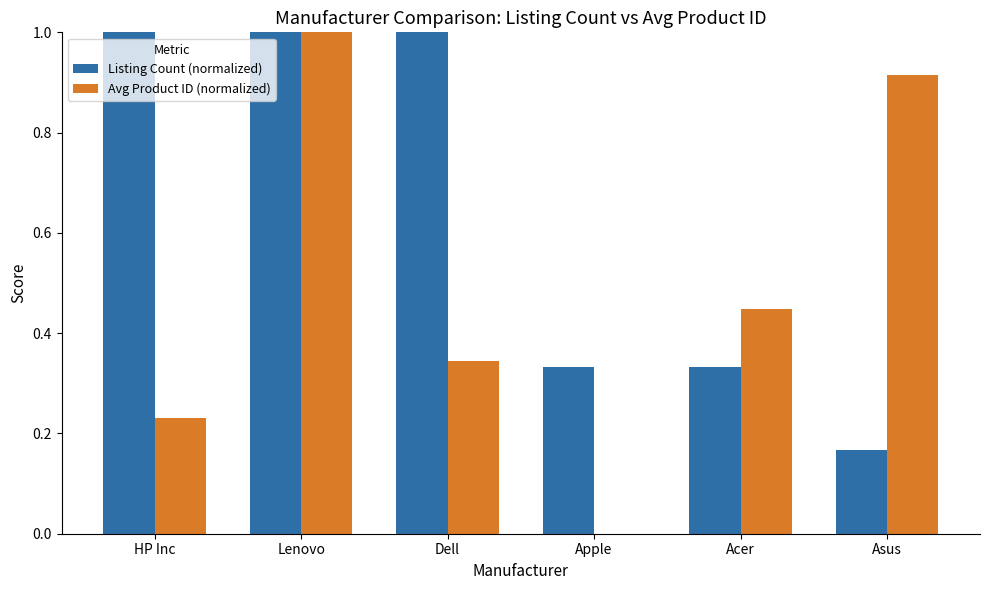

Which series has the largest total across all categories?

Listing Count (normalized)